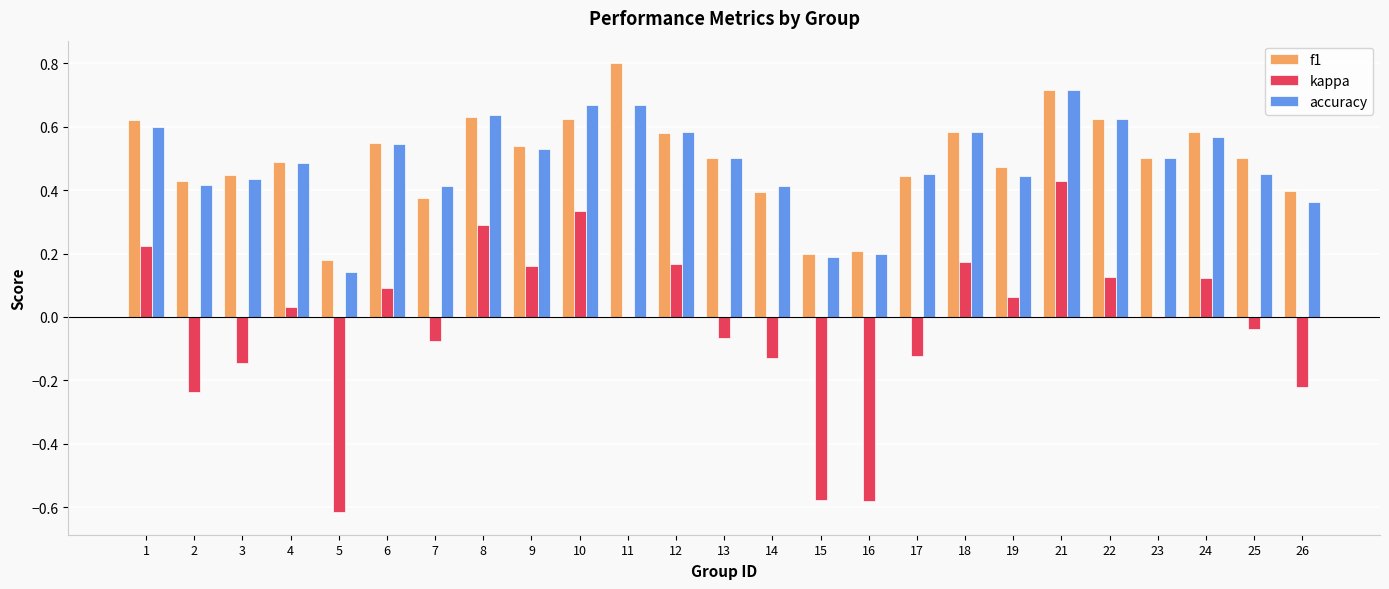

At which category is the sum across all series the highest?

21